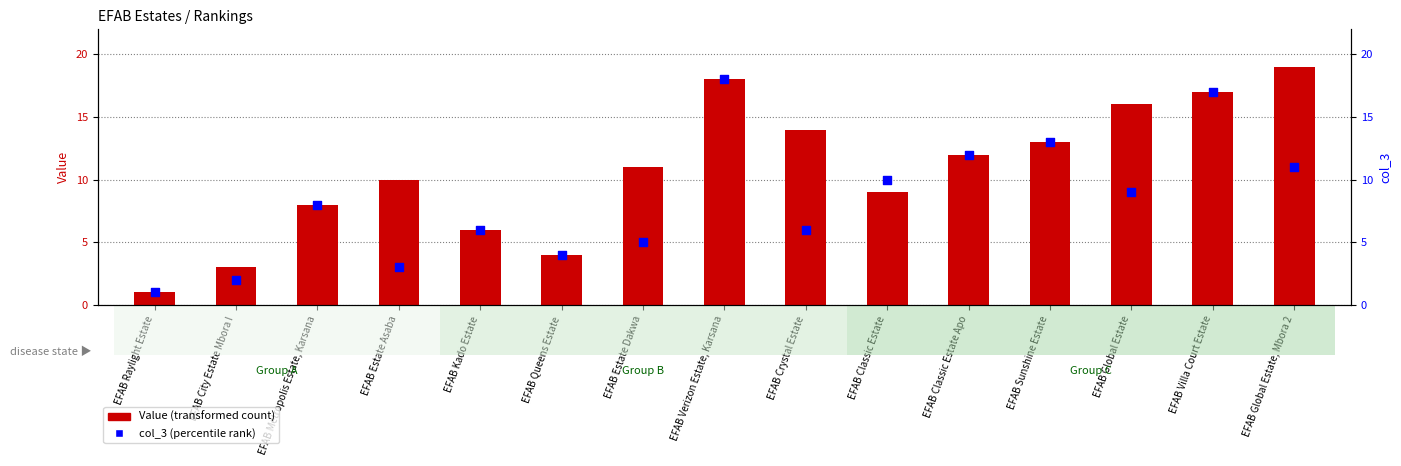

At which category is the sum across all series the highest?

EFAB Verizon Estate, Karsana